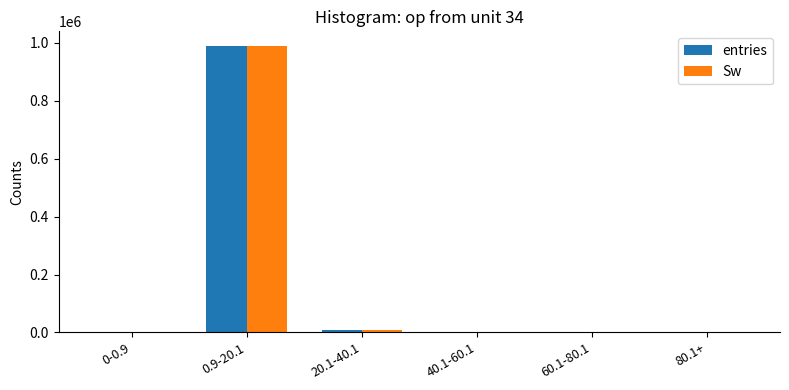

At which category is the sum across all series the highest?

0.9-20.1